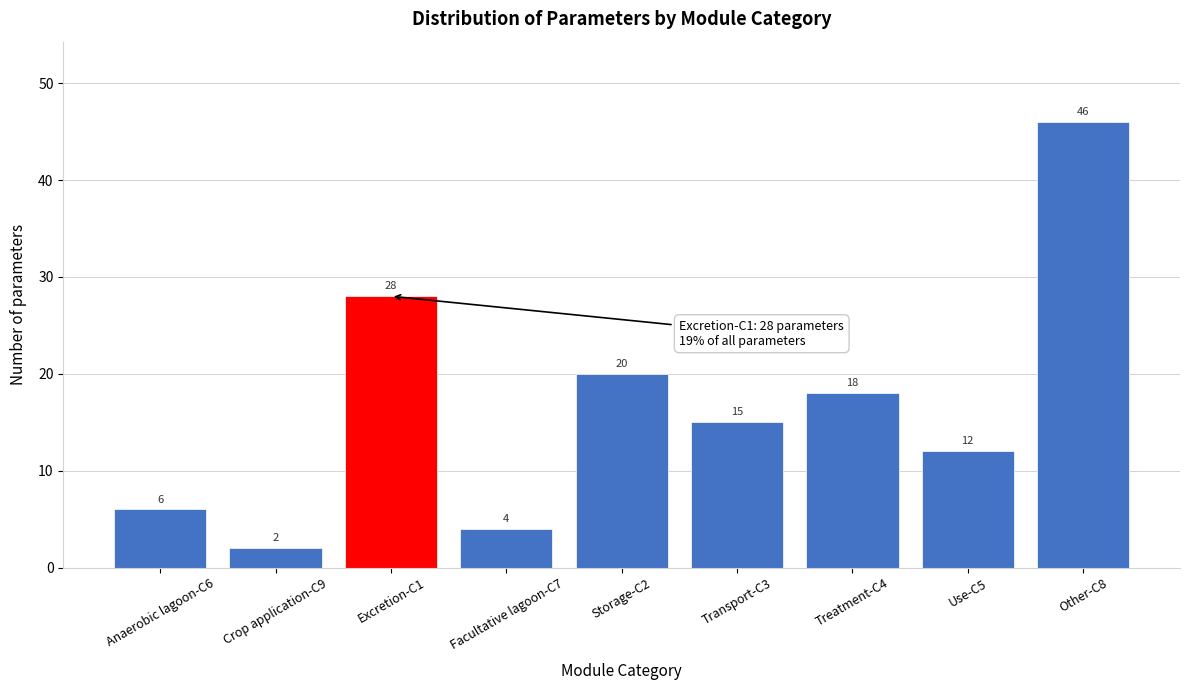

Reading left to right, extract all data points from this chart.

Anaerobic lagoon-C6=6	Crop application-C9=2	Excretion-C1=28	Facultative lagoon-C7=4	Storage-C2=20	Transport-C3=15	Treatment-C4=18	Use-C5=12	Other-C8=46